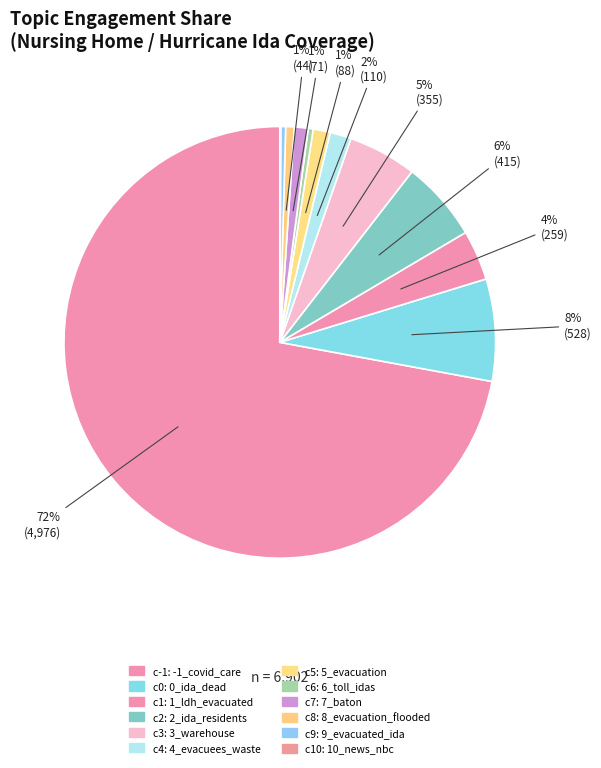

How many slices are in this pie chart?

12